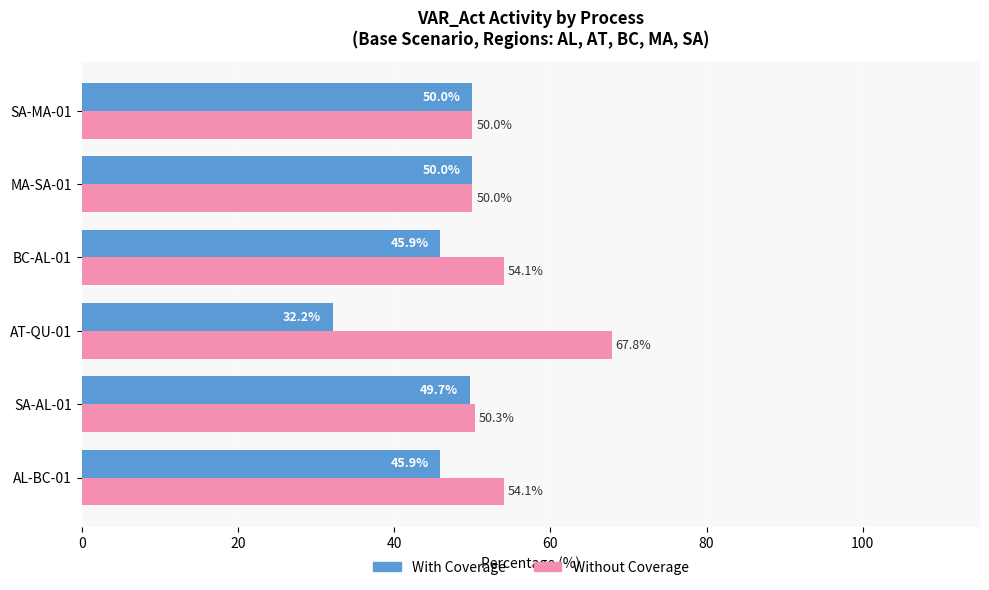

Rank the series by their maximum value, from lowest to highest.

With Coverage, Without Coverage